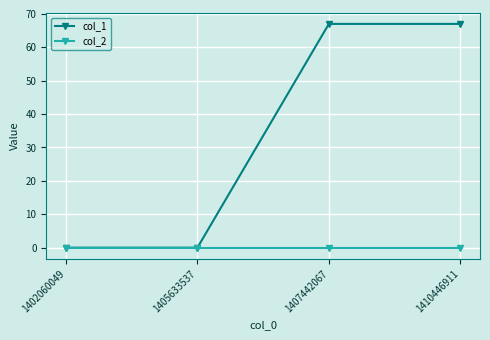

What is the maximum value for col_1?

67